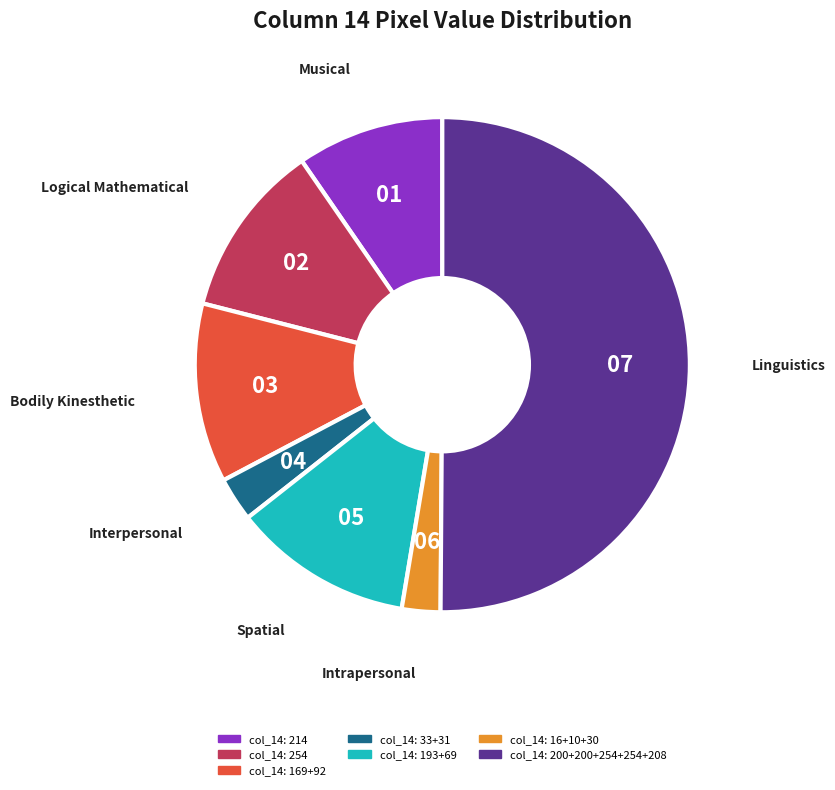

Count the number of slices in the pie.

7